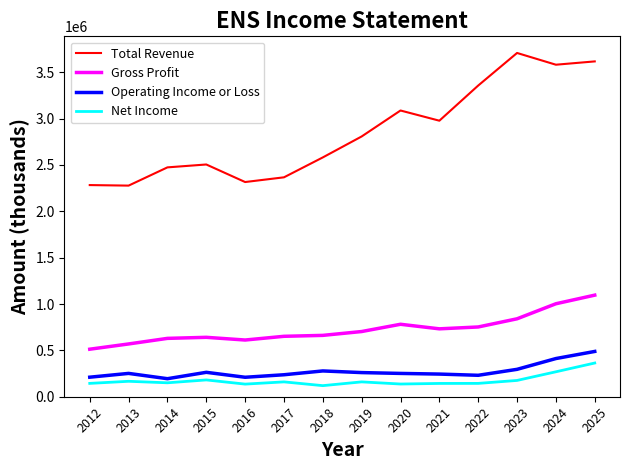

Does the chart display data point markers on the line(s)?

No